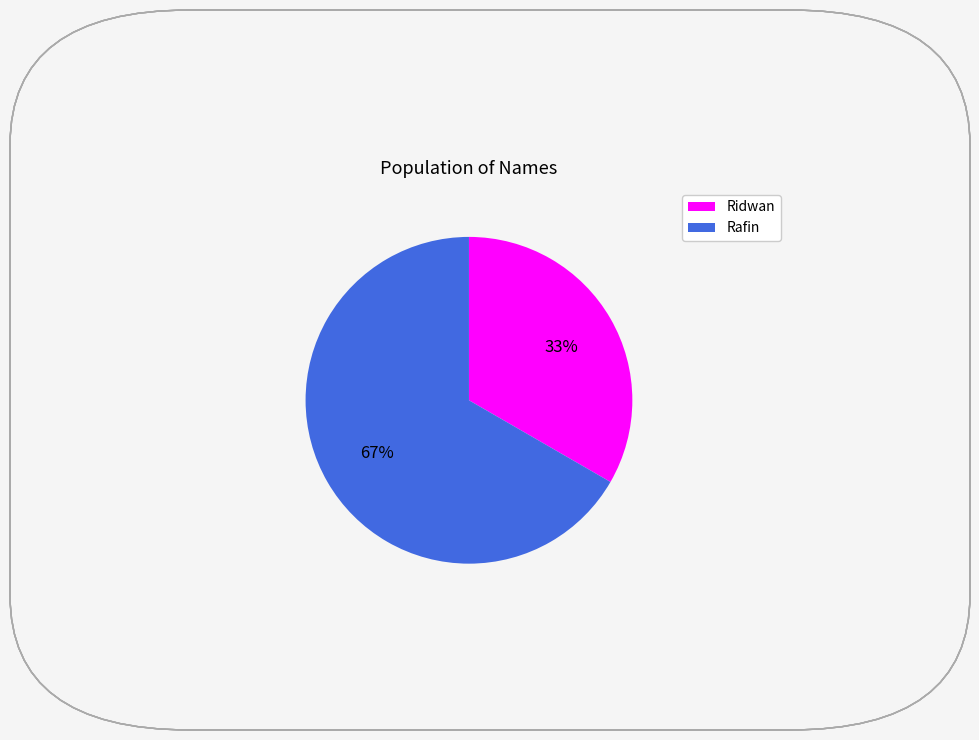

To the nearest percent, what percentage of the pie is Ridwan?

33%